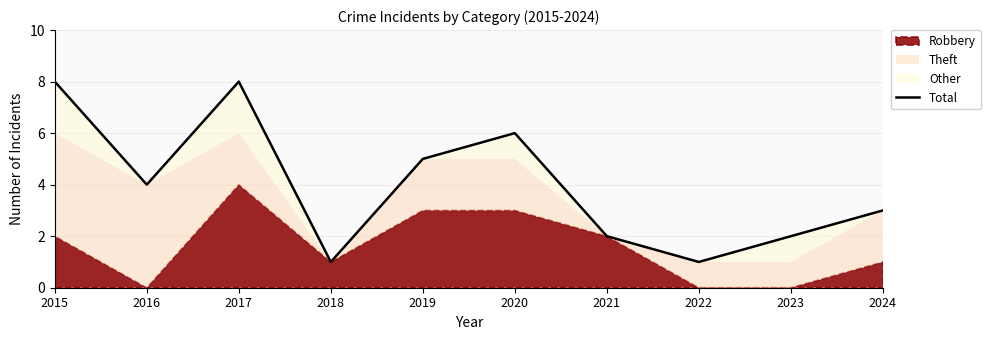

Reading left to right, list all the values displayed in this chart.

8	4	8	1	5	6	2	1	2	3